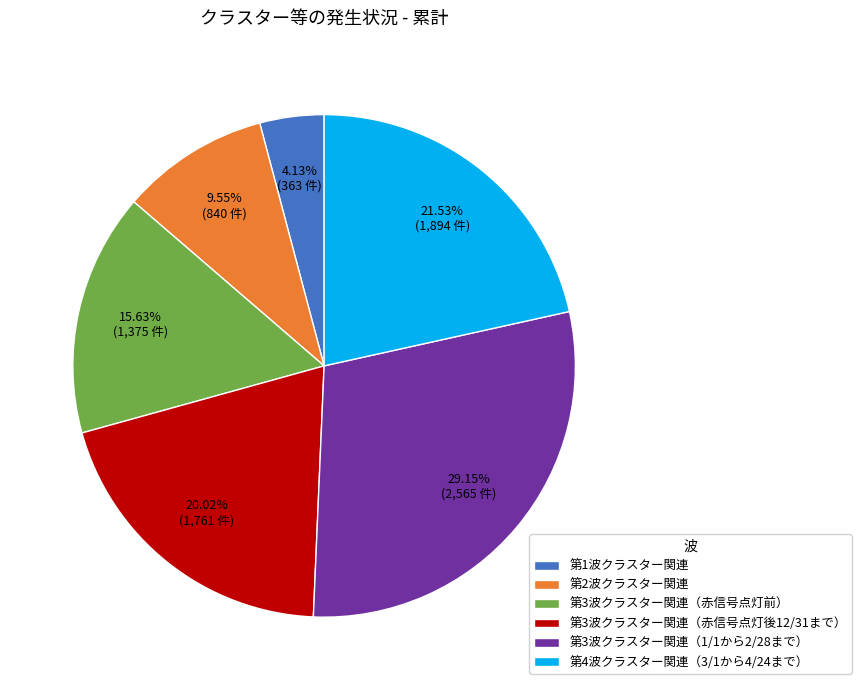

What is the ratio of the value at 第3波クラスター関連（赤信号点灯前） to the value at 第4波クラスター関連（3/1から4/24まで）?

0.7